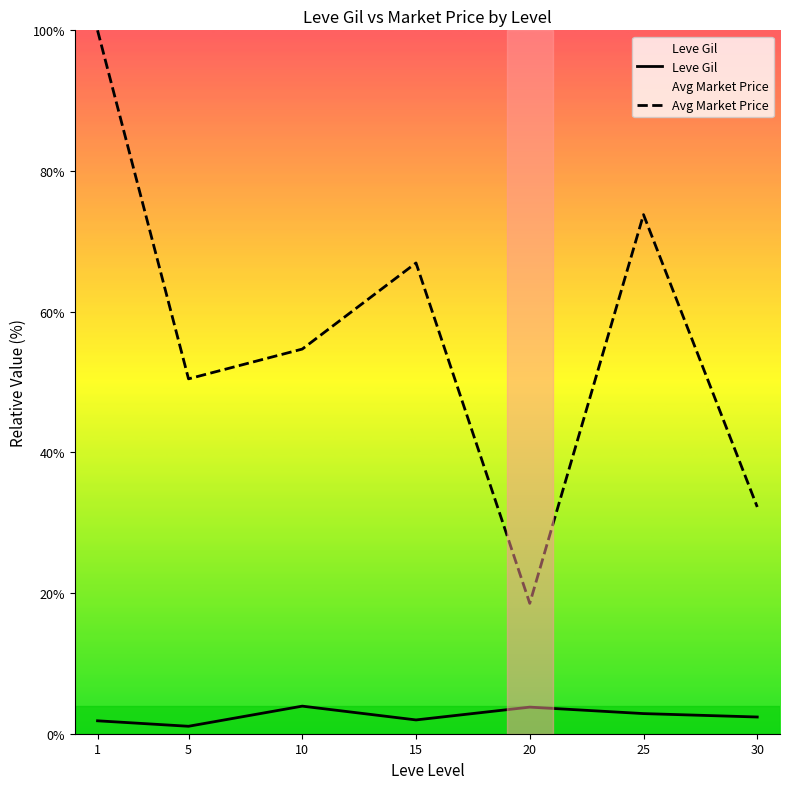

Rank the series at 10 from highest to lowest value.

Avg Market Price, Leve Gil